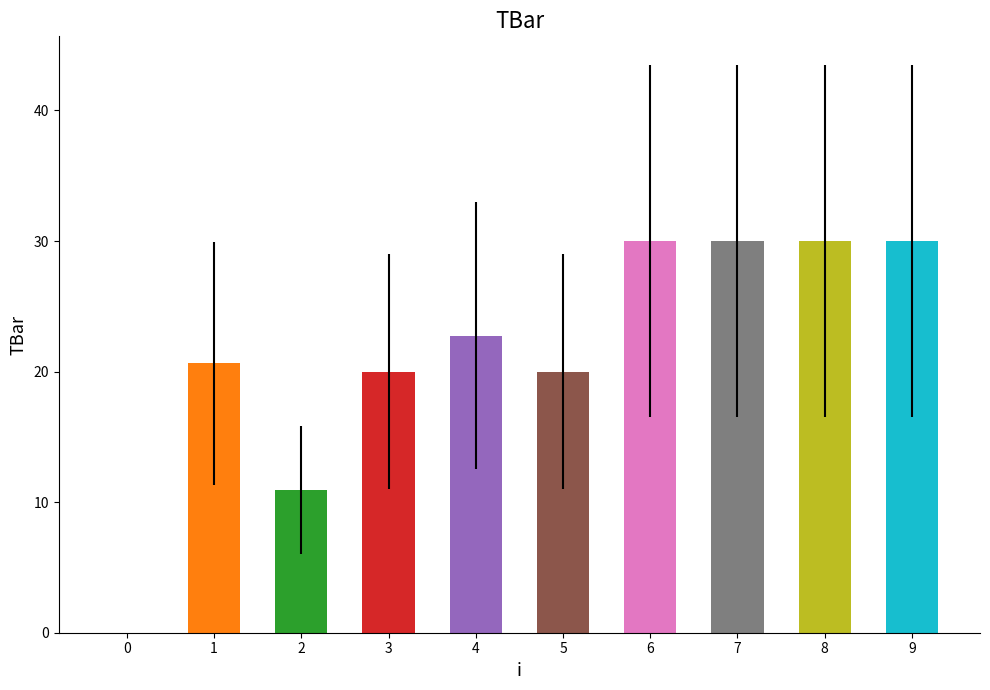

Approximately how many times larger is the value at 3 compared to 5?

1.0